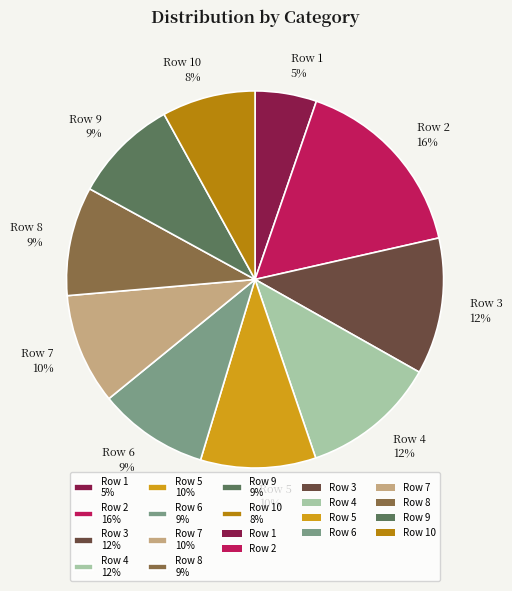

Combined, do Row 2 16% and Row 5 10% account for over 50%?

No